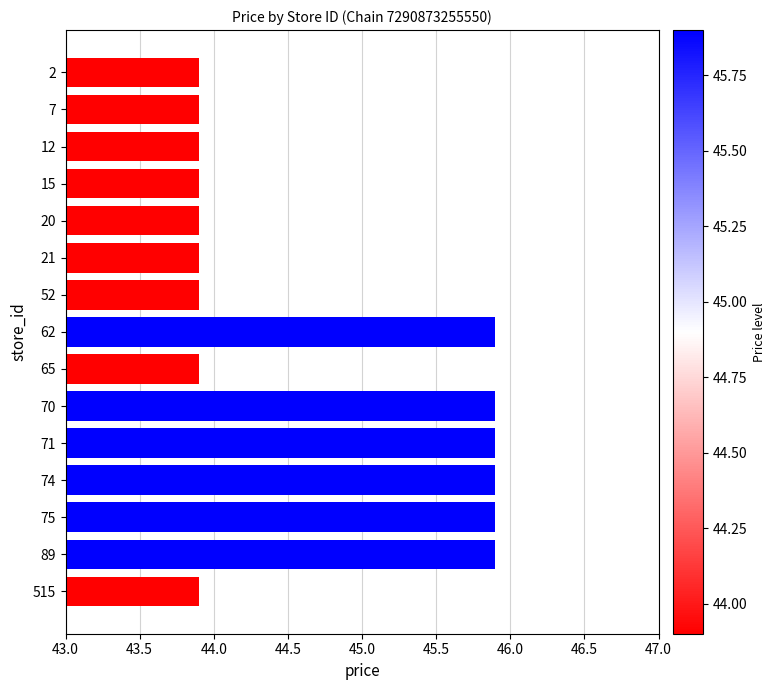

The chart shows a value of 45.9 at 71. True or false?

True